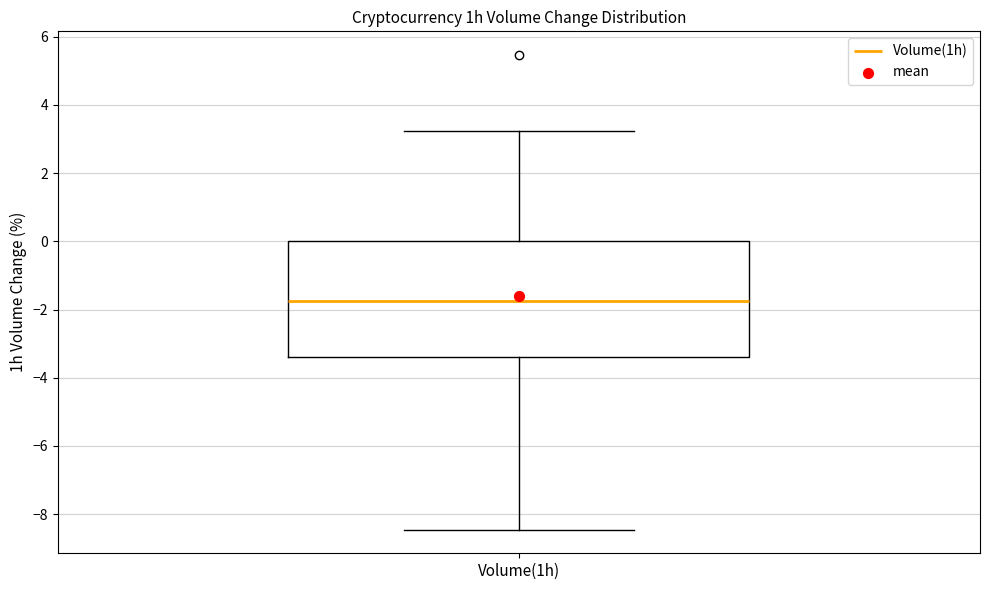

Read this box plot against the y-axis: the position of the median line, the range covered by the box, and the ends of both whiskers. The values are not printed on the chart, so give them approximately, as read against the axis.

median -1.8, box -3.4 to 0.0, whiskers -8.4 to 3.2